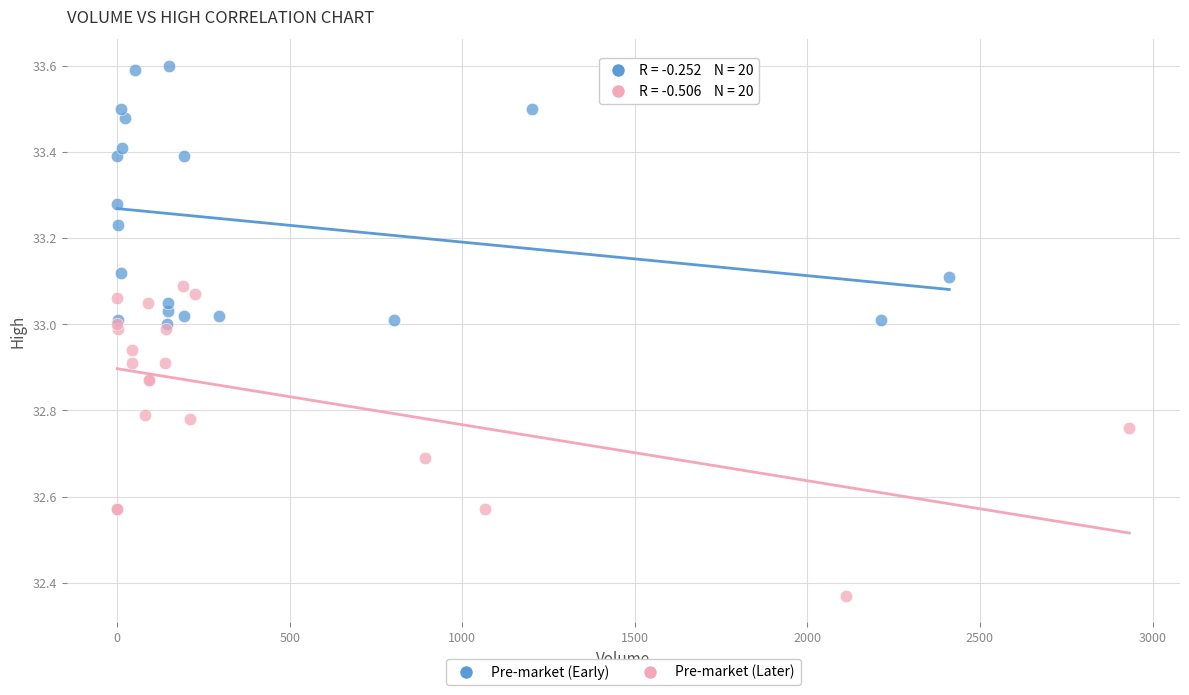

Which series reaches the minimum Y coordinate?

Pre-market (Later)